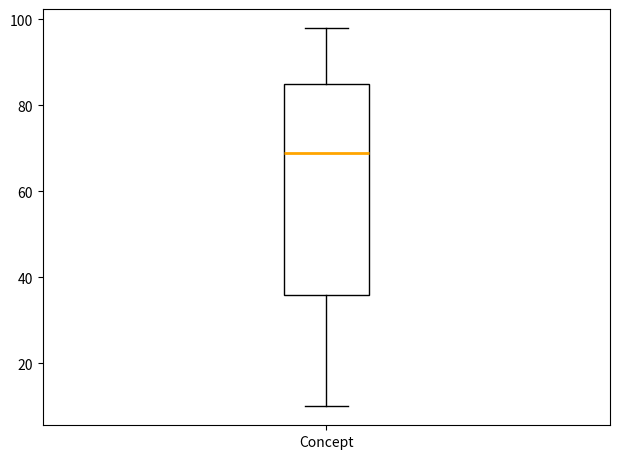

Read this box plot against the y-axis: the position of the median line, the range covered by the box, and the ends of both whiskers. The values are not printed on the chart, so give them approximately, as read against the axis.

median 70, box 36 to 86, whiskers 10 to 98